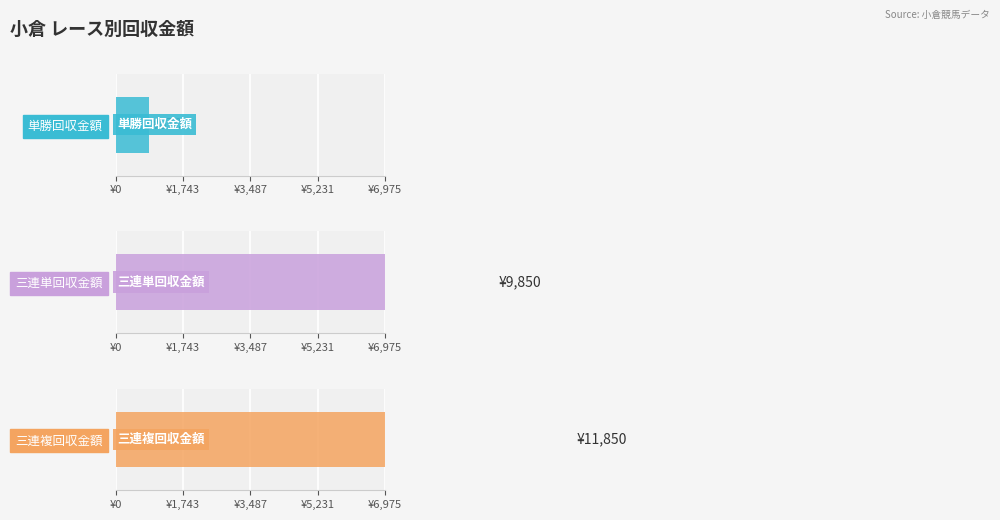

What is the spread (max minus min) of values at 6R?

270